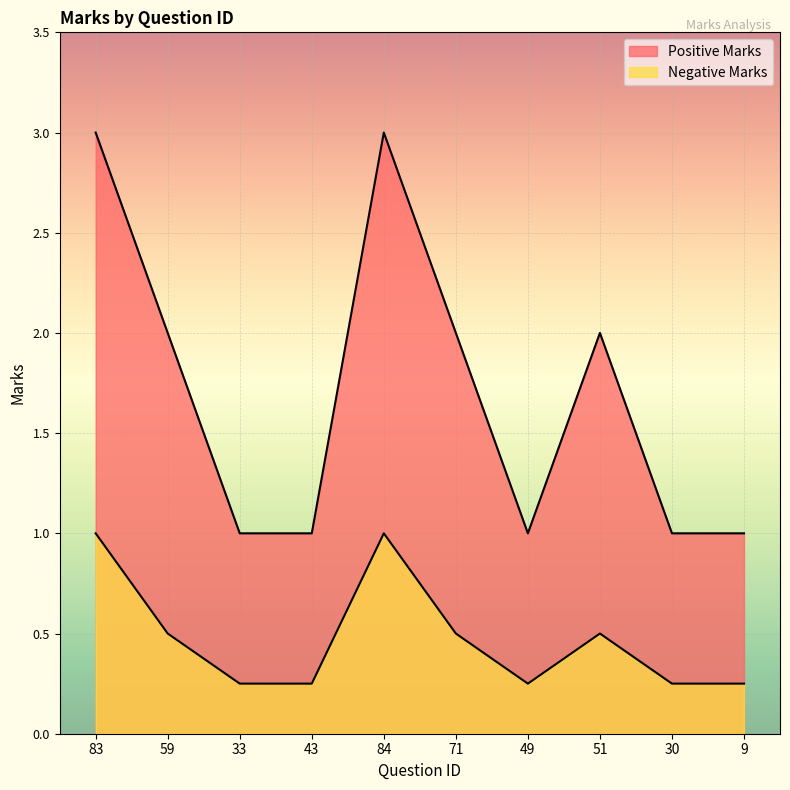

Which has a higher value, 83 or 51?

83